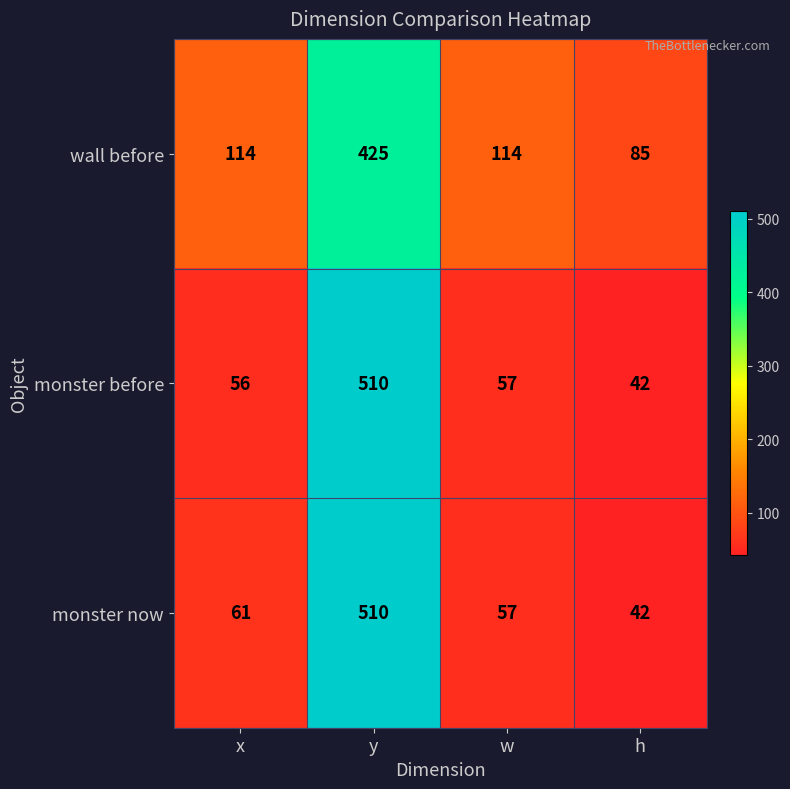

True or false: monster now has a value of 510 at y.

True